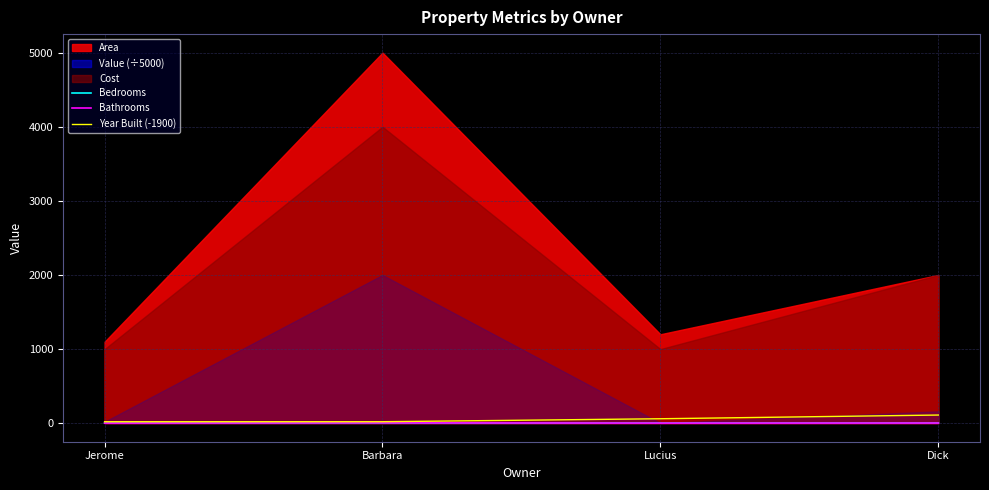

What is the sum of all Year Built (-1900) values?

210